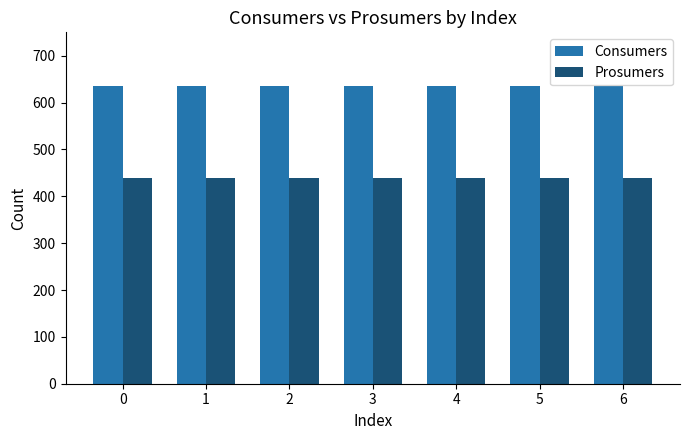

True or false: Prosumers has a value of 440 at 2.

True